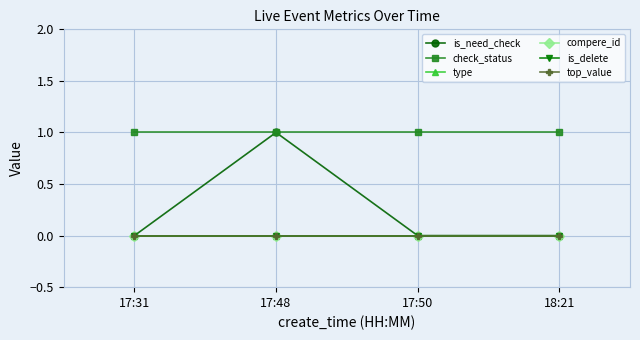

Is this an area chart (filled region under the line)?

No